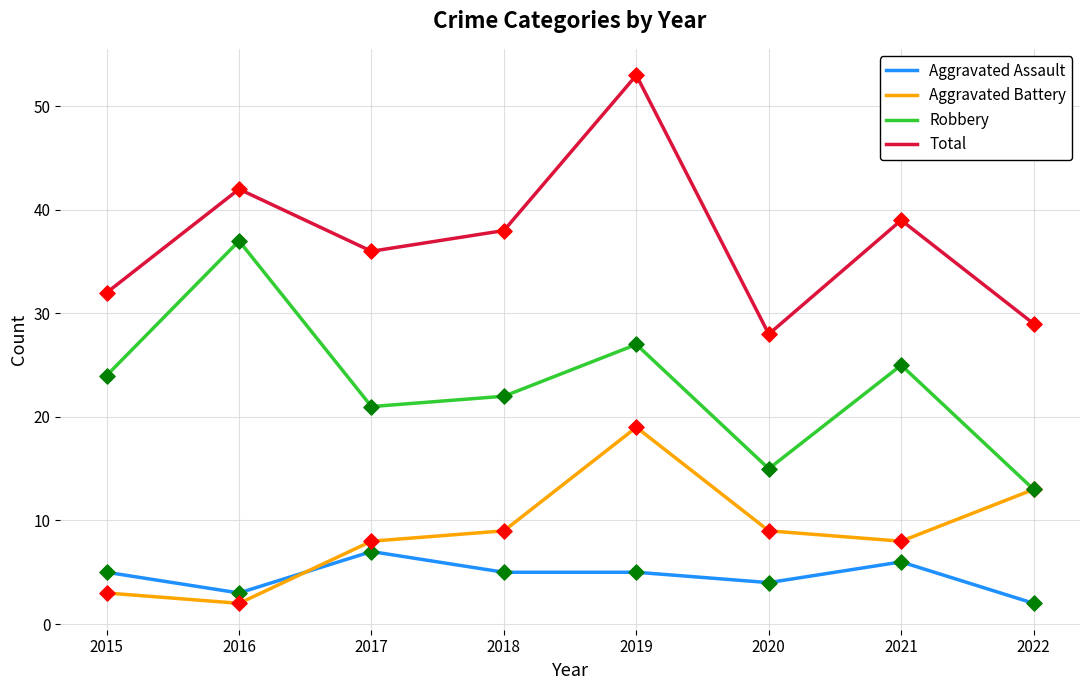

What is the spread (max minus min) of values at 2016?

40